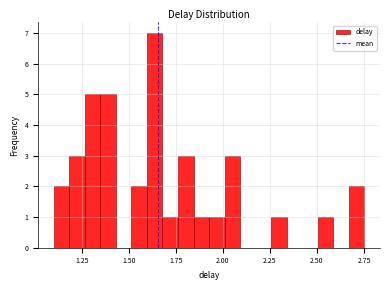

Read against the x-axis, roughly where is the centre of the tallest bar?

1.65